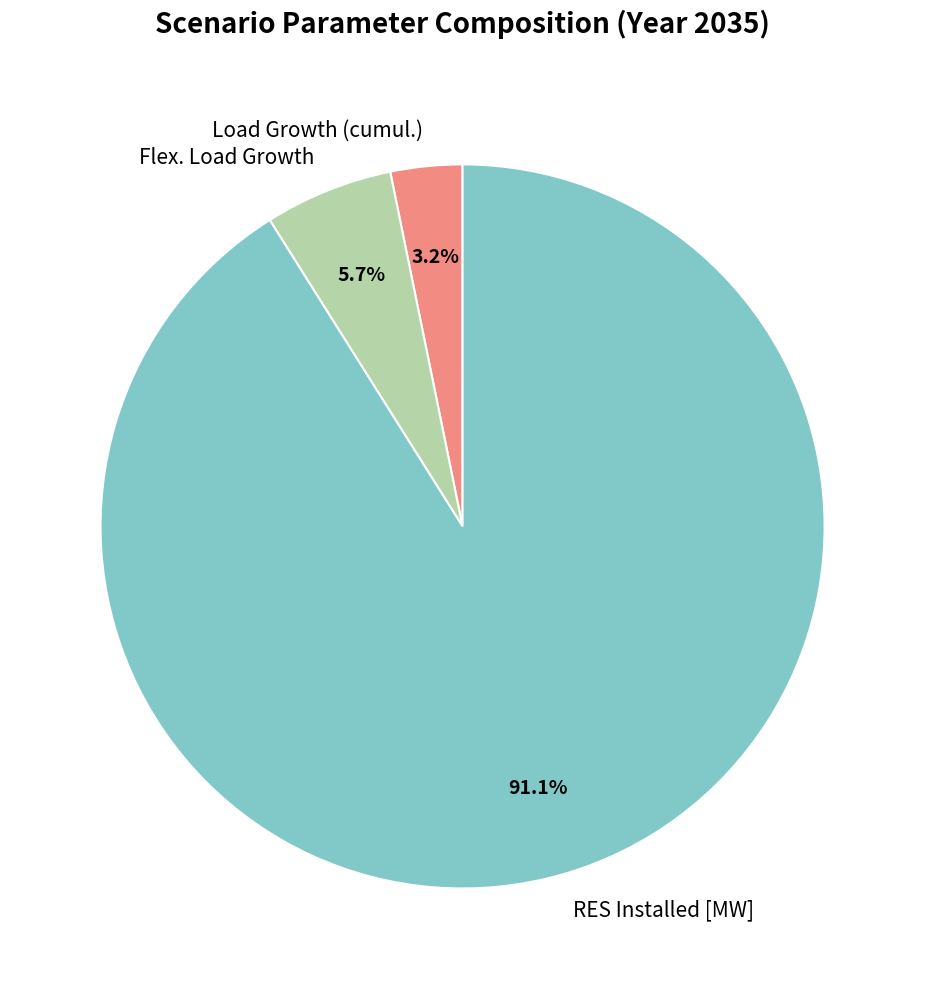

Count the number of slices in the pie.

3